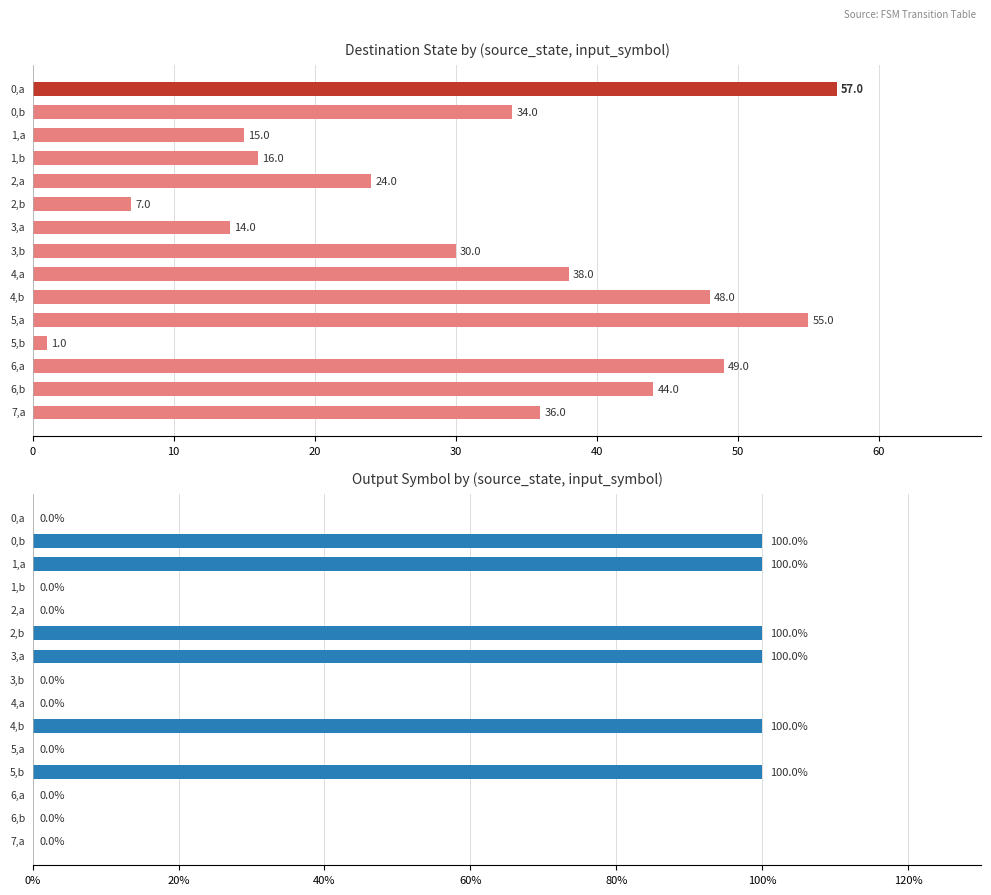

How many output_symbol values are between 0 and 1?

15